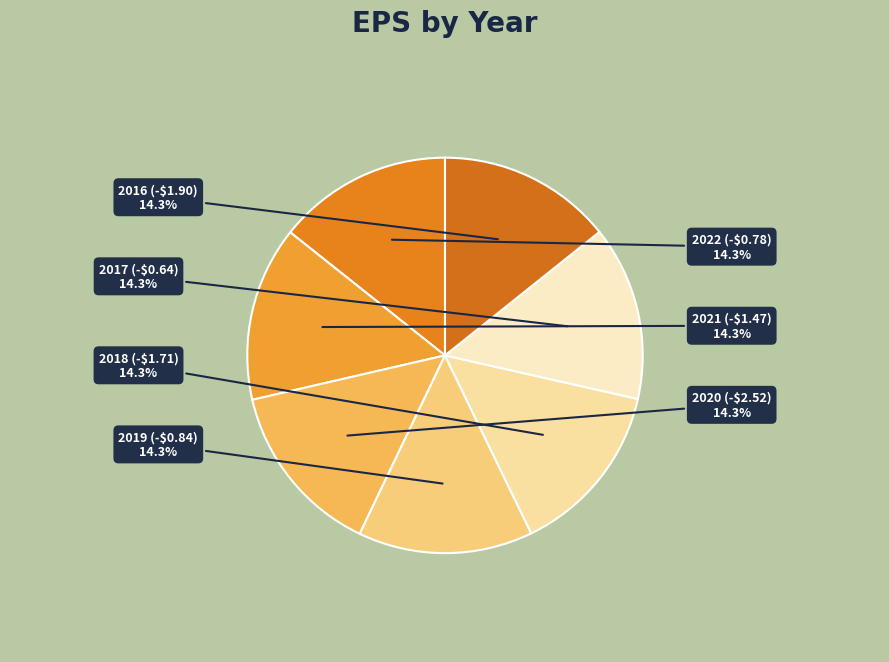

To the nearest percent, what portion does 2021 (-$1.47) represent?

14%